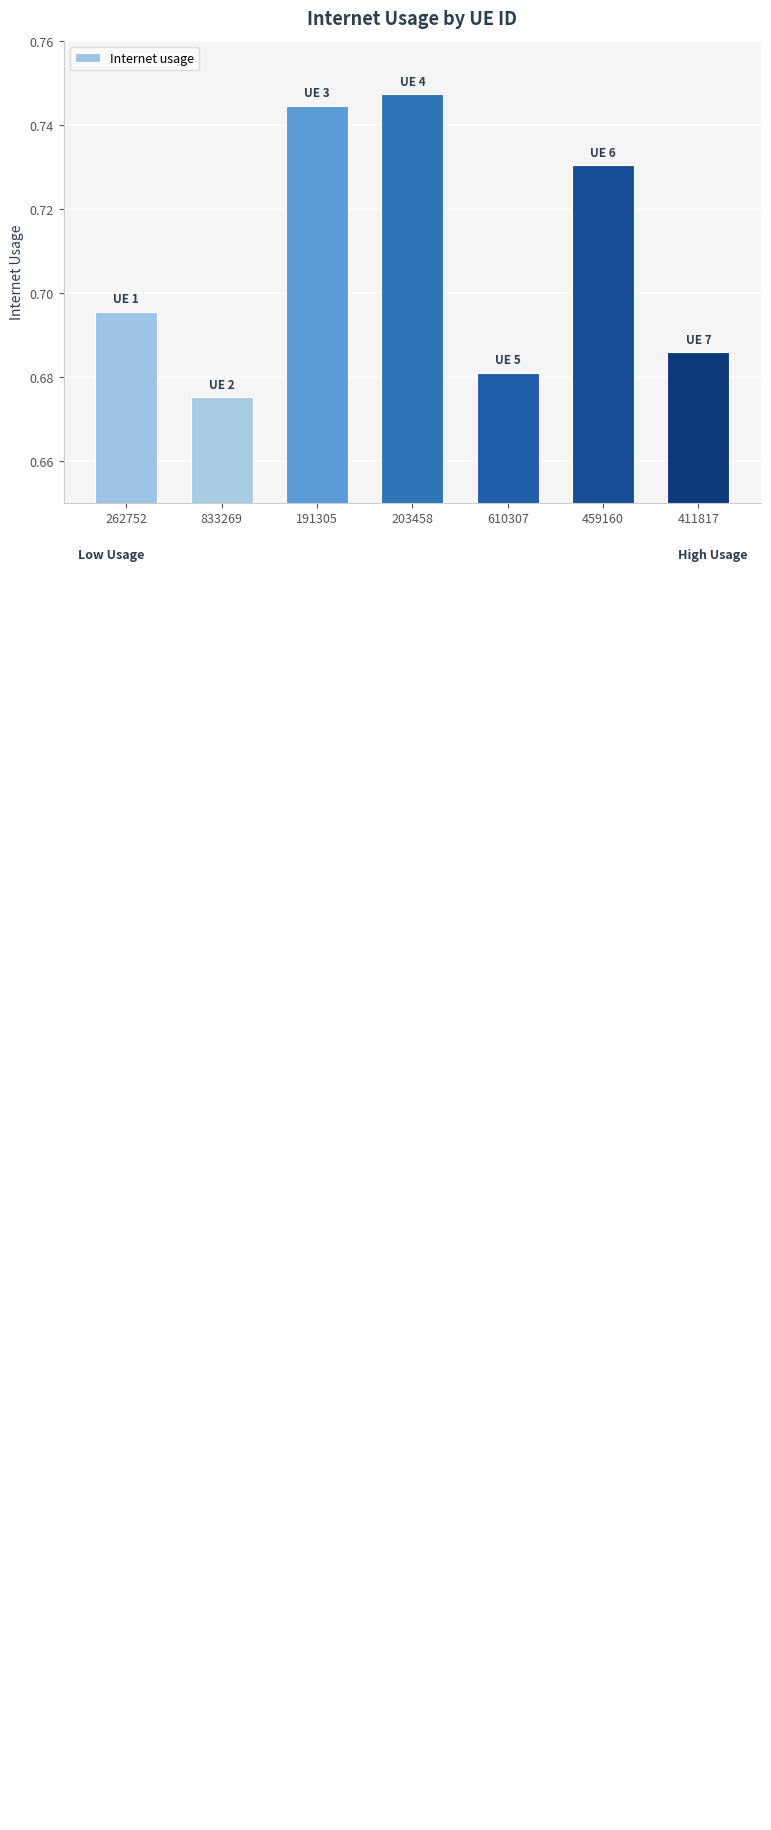

What is the change in value from 833269 to 191305?

+0.1